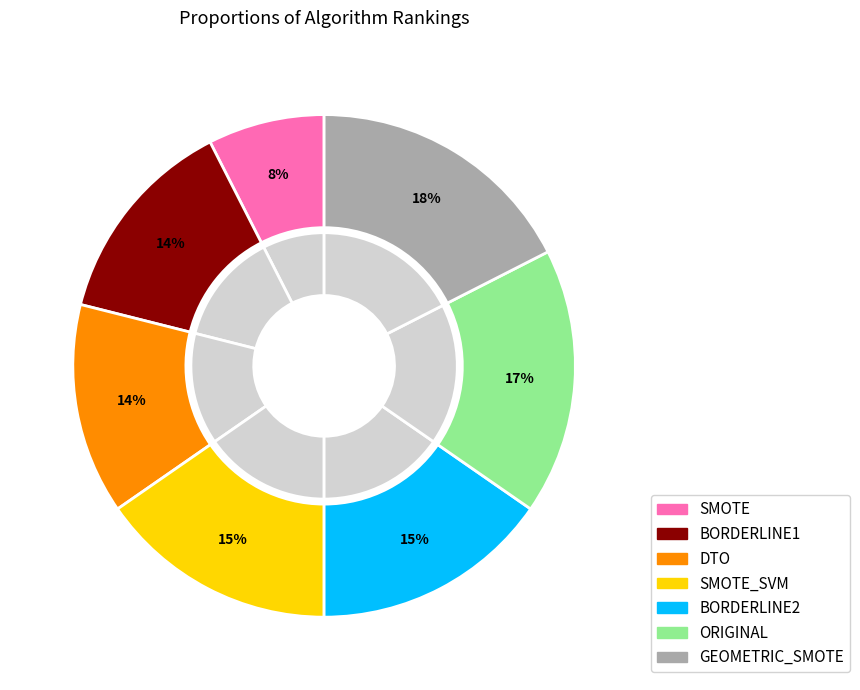

Is it true that ORIGINAL is 17% of the pie?

True